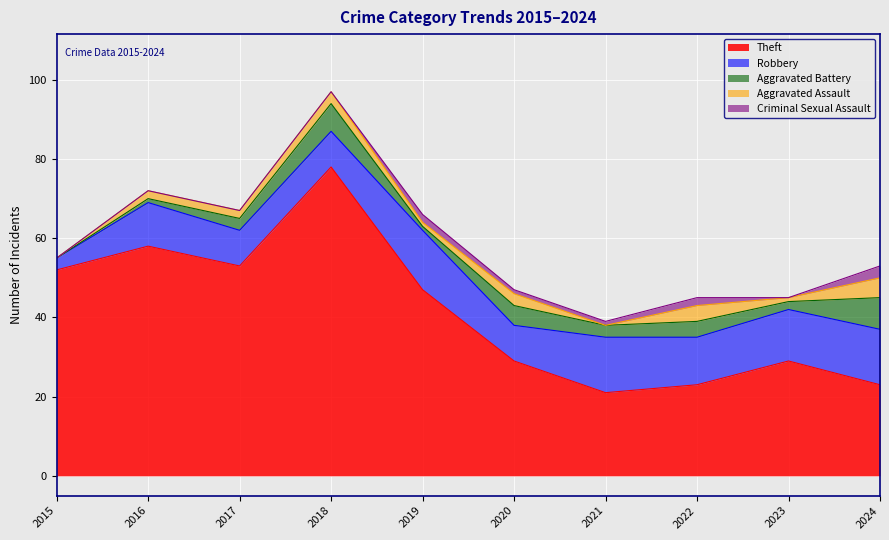

True or false: Aggravated Battery and Robbery intersect in this chart.

False